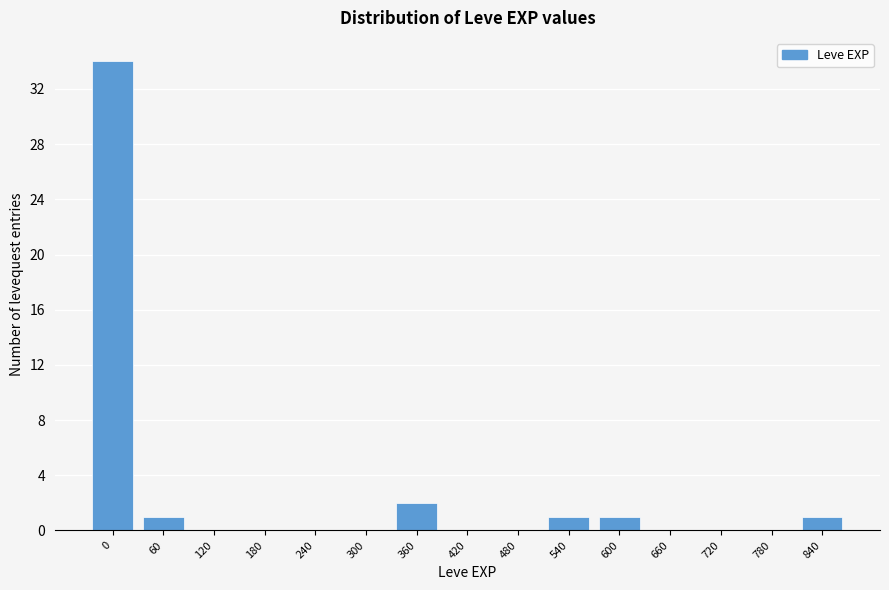

Reading left to right, transcribe all the data shown in this chart.

0=34	60=1	120=0	180=0	240=0	300=0	360=2	420=0	480=0	540=1	600=1	660=0	720=0	780=0	840=1